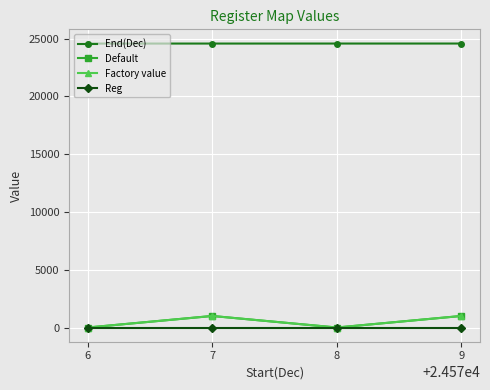

What is the sum of all End(Dec) values?

98310